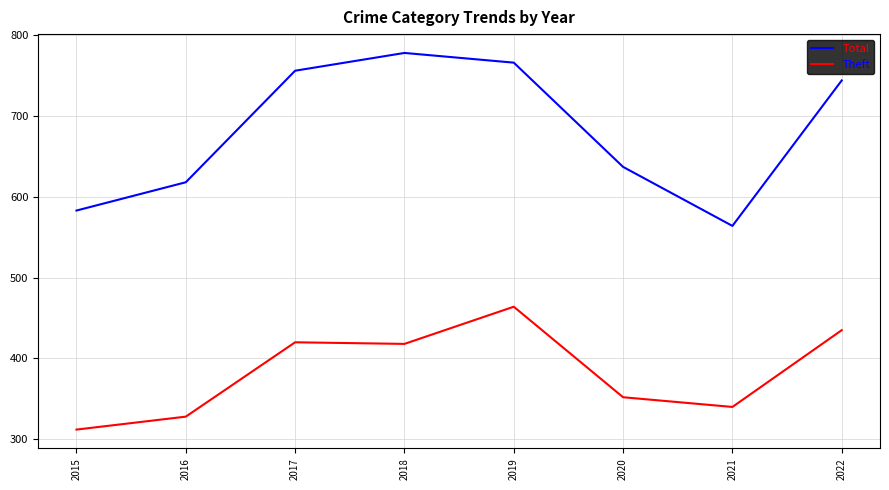

At which category does the chart reach its minimum across all series?

2015